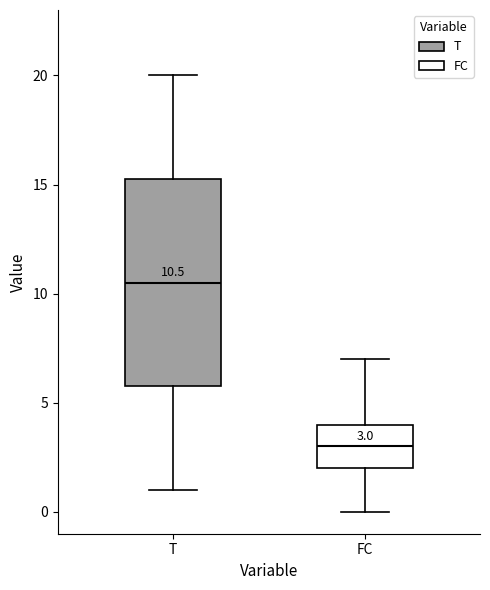

Which box is the tallest, from its lower edge to its upper edge?

T